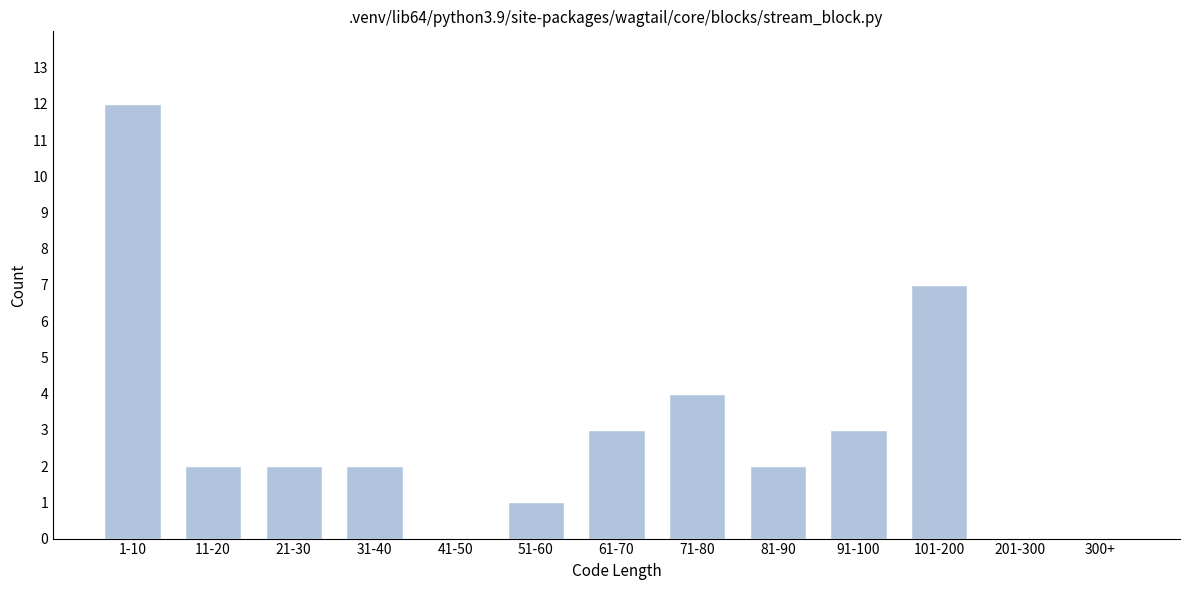

Reading right to left, list all the values displayed in this chart.

300+=0	201-300=0	101-200=7	91-100=3	81-90=2	71-80=4	61-70=3	51-60=1	41-50=0	31-40=2	21-30=2	11-20=2	1-10=12